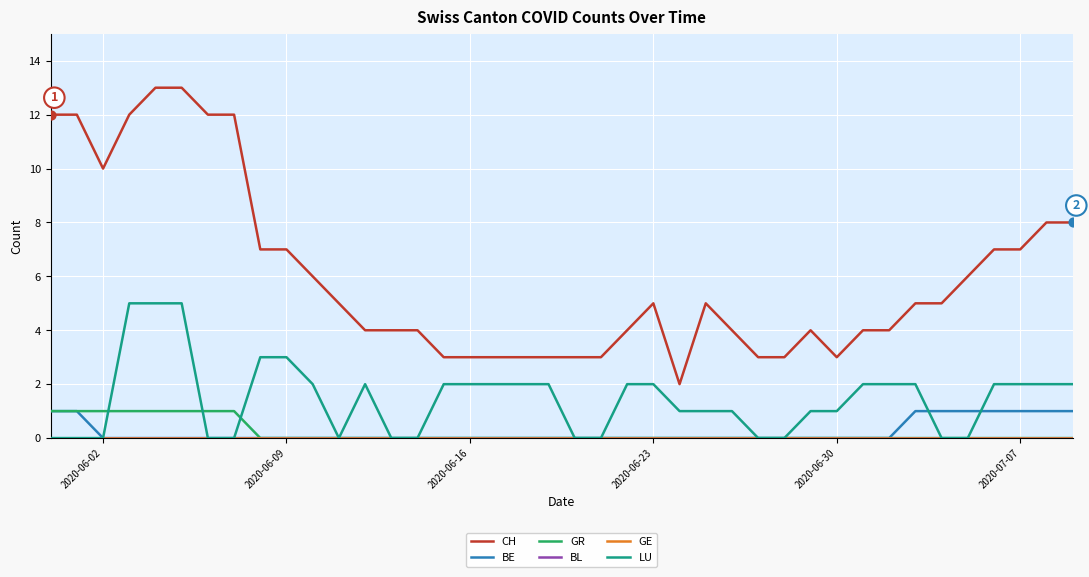

Is this an area chart (filled region under the line)?

No